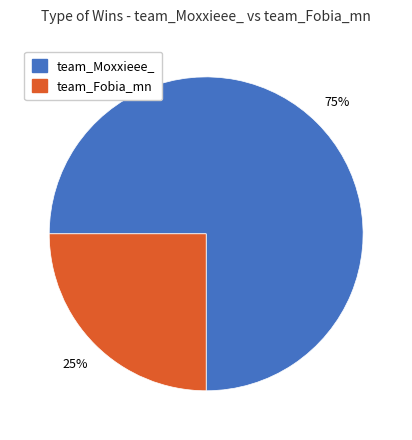

To the nearest percent, what is the average slice percentage?

50%